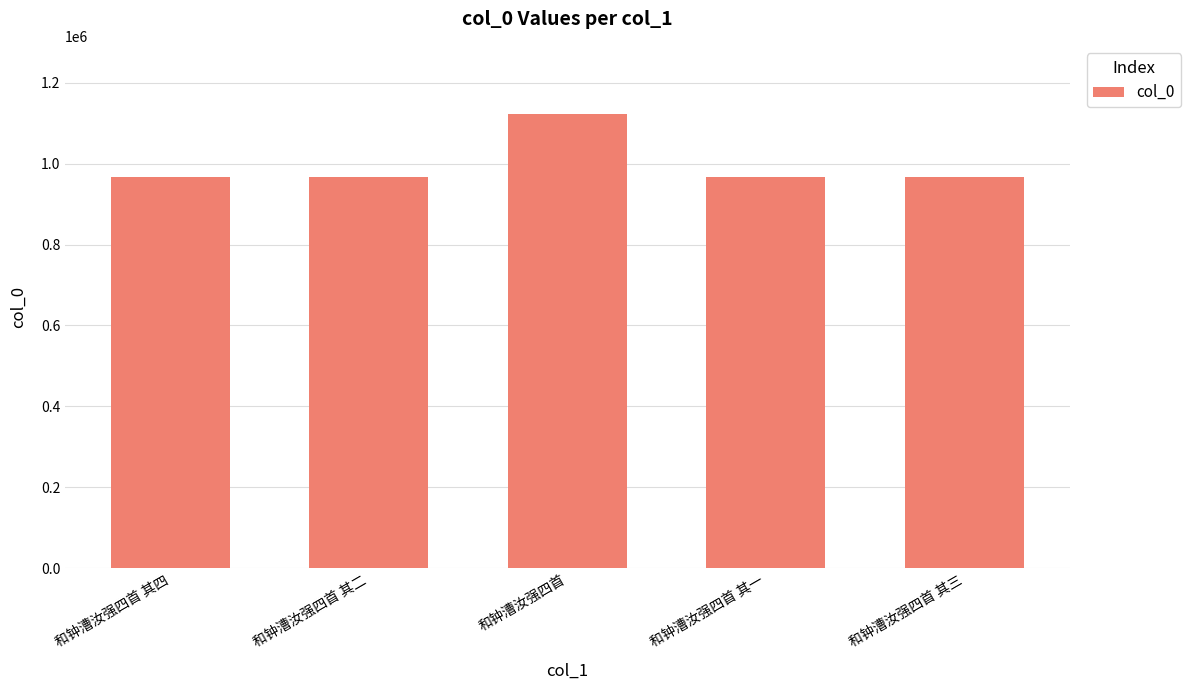

Are the bars horizontal?

No